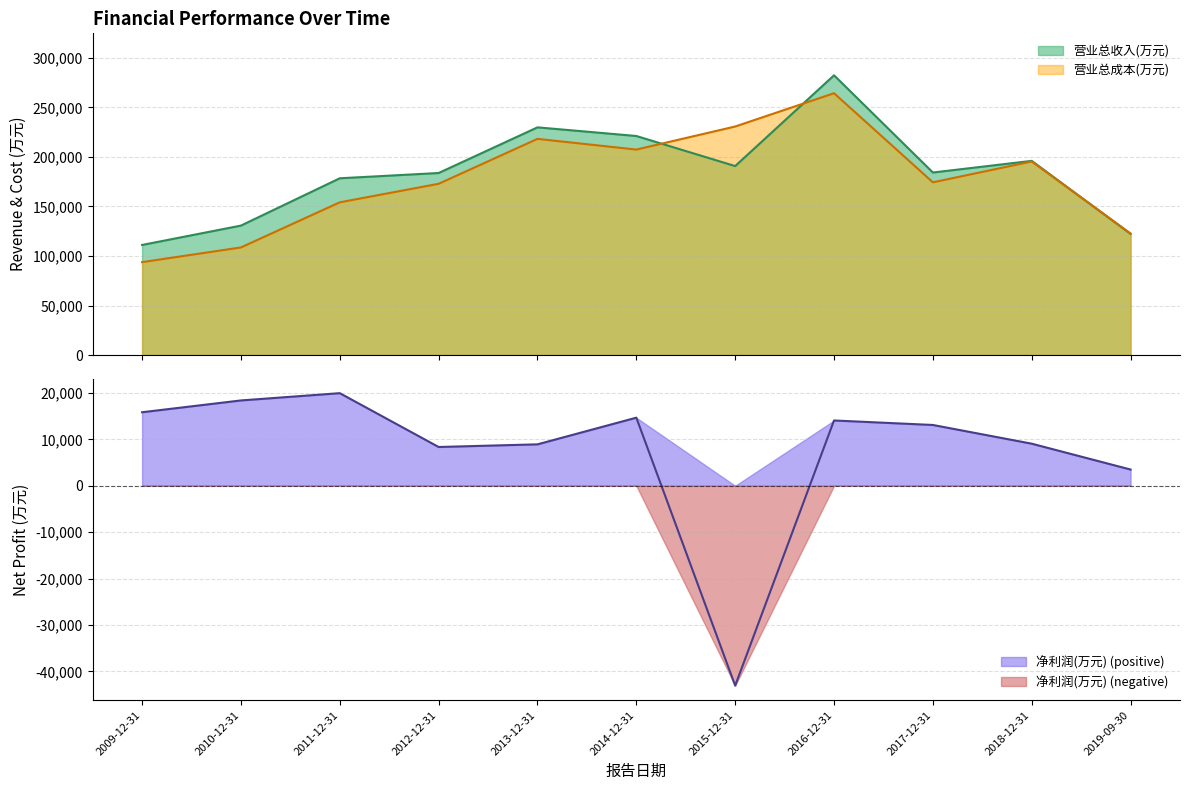

At which label does the data first exceed 13096?

2009-12-31